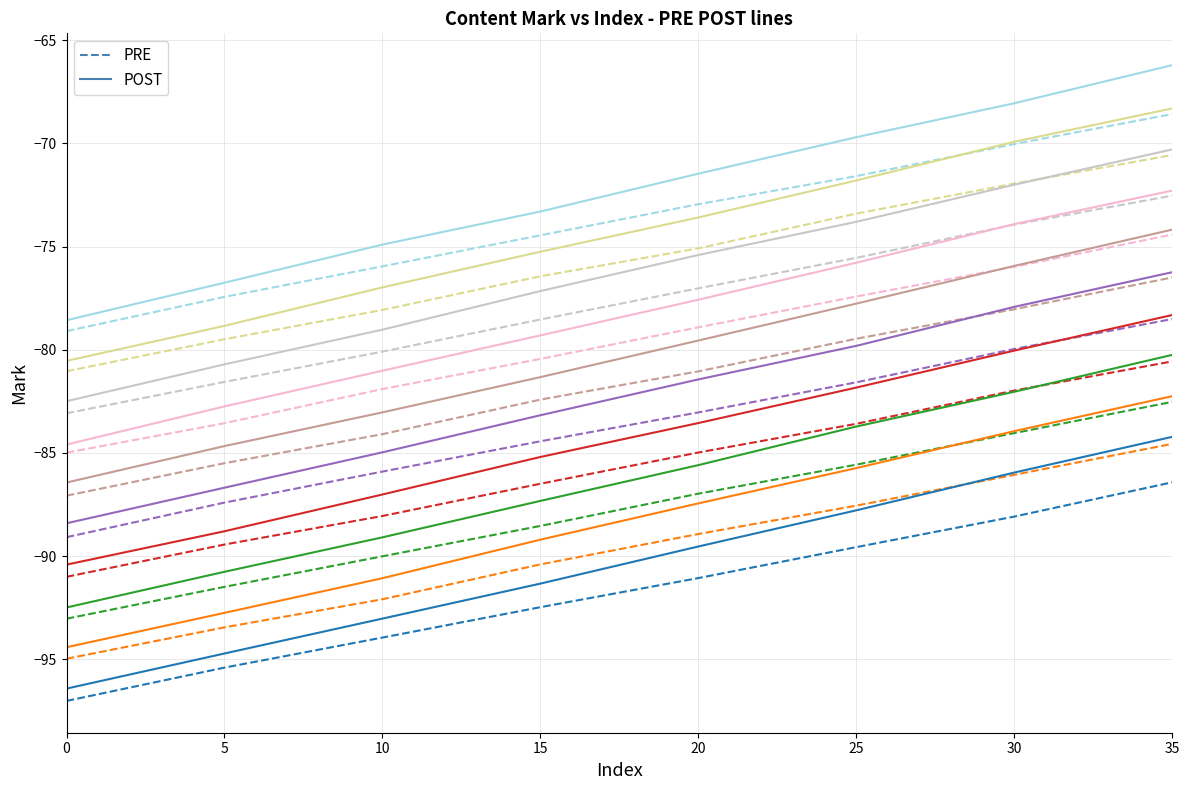

True or false: PRE and POST cross at least once.

False